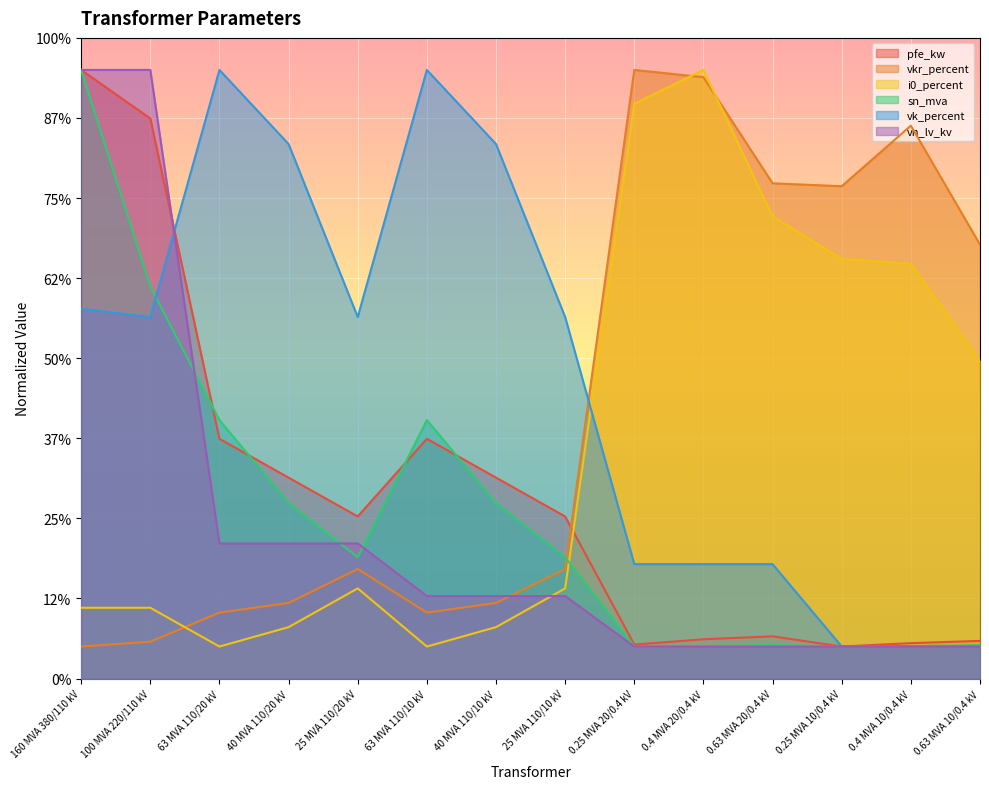

How many data points in vkr_percent are less than 34?

6